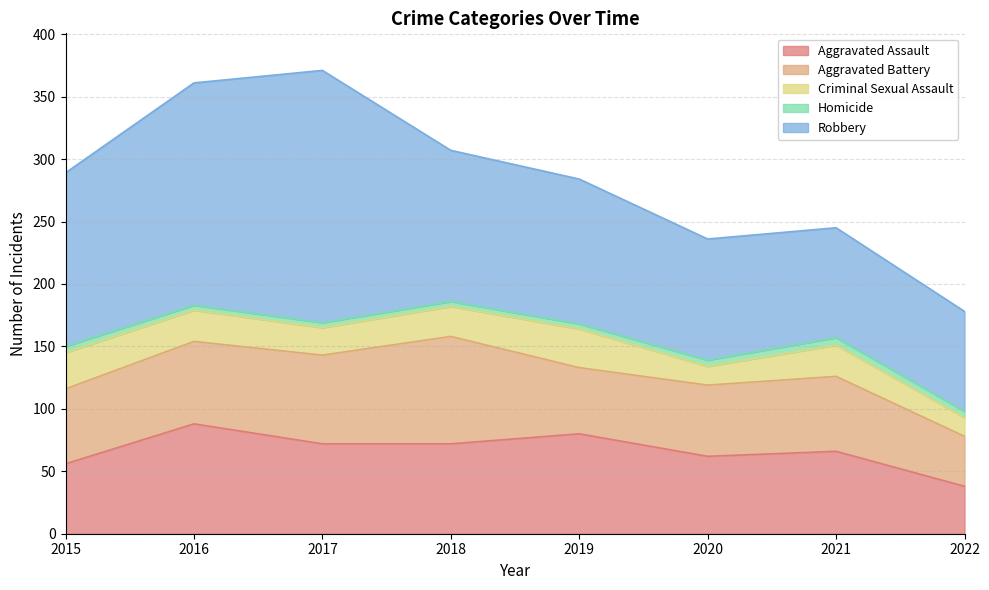

At which category is the sum across all series the highest?

2017